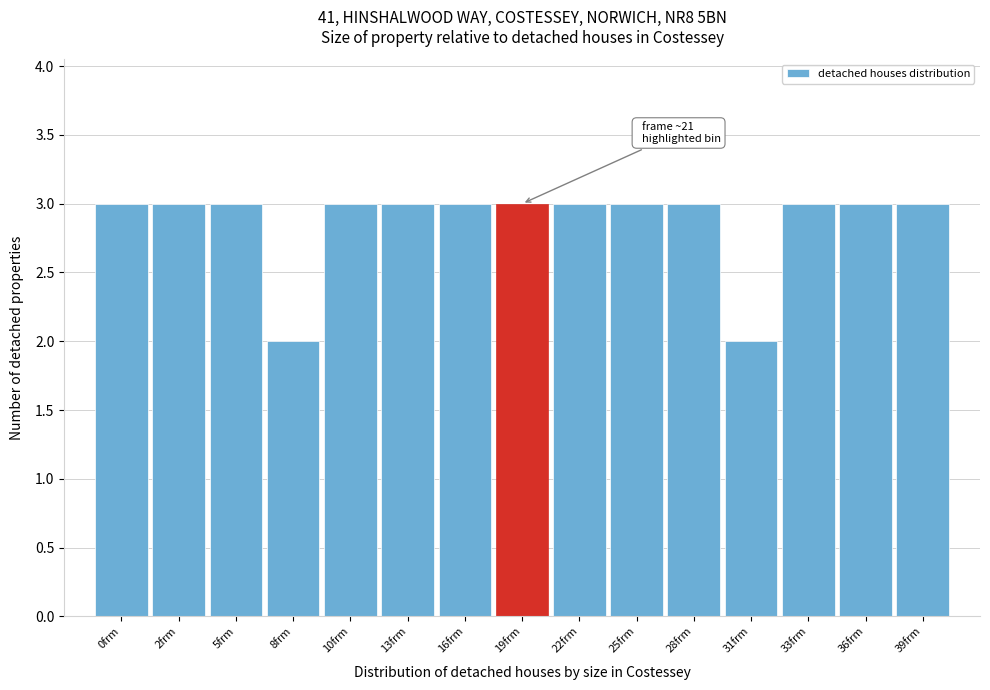

Reading right to left, transcribe all the data shown in this chart.

3	3	3	2	3	3	3	3	3	3	3	2	3	3	3